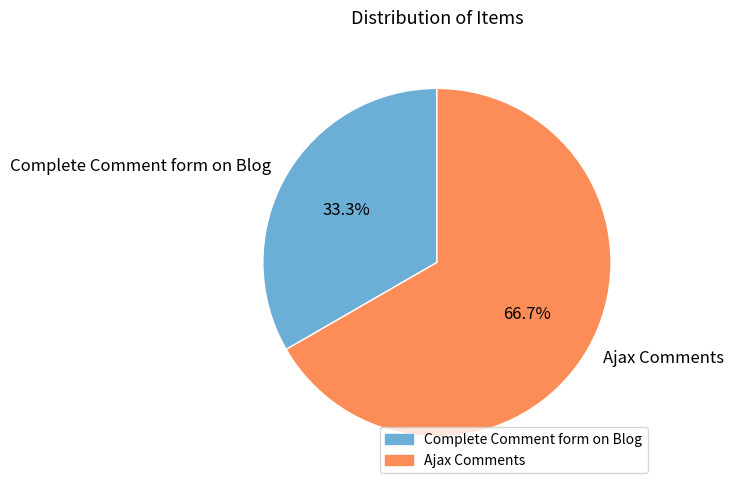

Is there a majority slice in this chart?

Yes